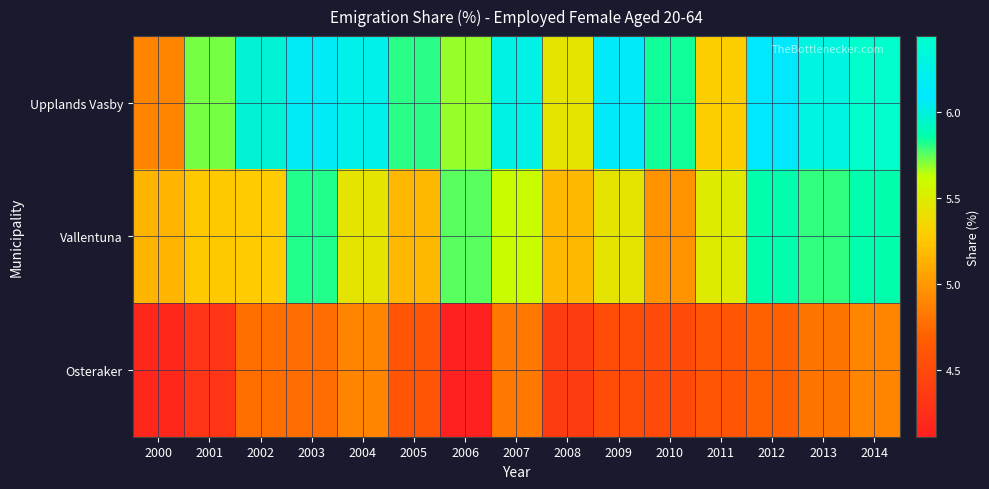

Reading right to left, transcribe all the data shown in this chart.

Upplands Vasby: 2014=6.4	2013=6.3	2012=6.1	2011=5.3	2010=5.8	2009=6.1	2008=5.4	2007=6.3	2006=5.7	2005=5.8	2004=6.2	2003=6.1	2002=6.0	2001=5.7	2000=4.9
Vallentuna: 2014=5.9	2013=5.8	2012=5.9	2011=5.5	2010=5.0	2009=5.4	2008=5.2	2007=5.6	2006=5.8	2005=5.2	2004=5.4	2003=5.8	2002=5.3	2001=5.3	2000=5.2
Osteraker: 2014=4.9	2013=4.8	2012=4.7	2011=4.6	2010=4.5	2009=4.5	2008=4.4	2007=4.8	2006=4.1	2005=4.6	2004=4.9	2003=4.8	2002=4.8	2001=4.3	2000=4.2